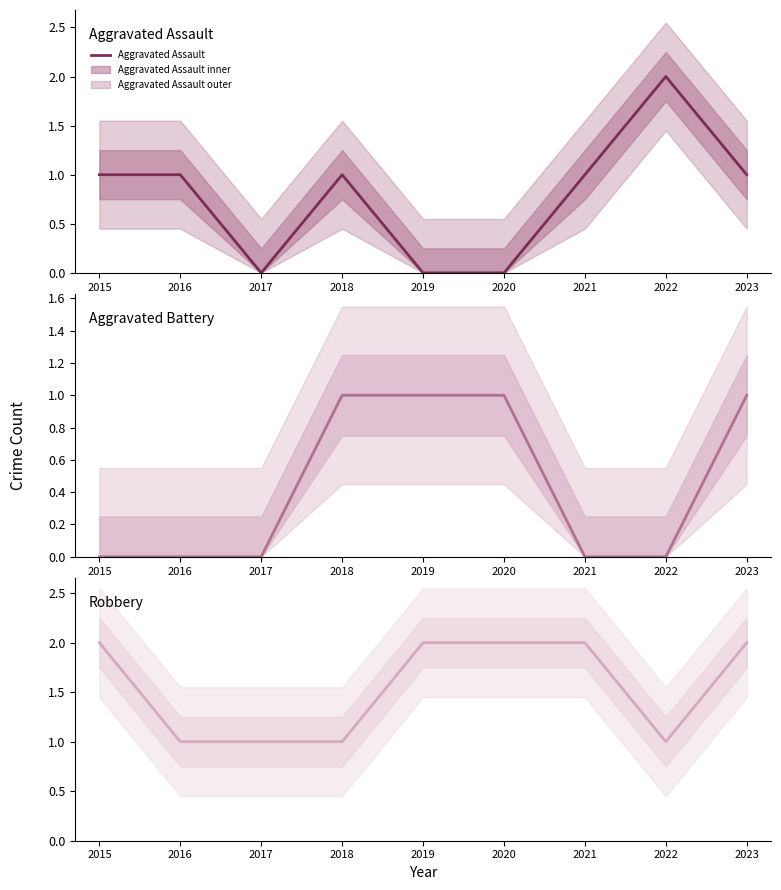

How many intersections are there between Aggravated Assault and Robbery?

2